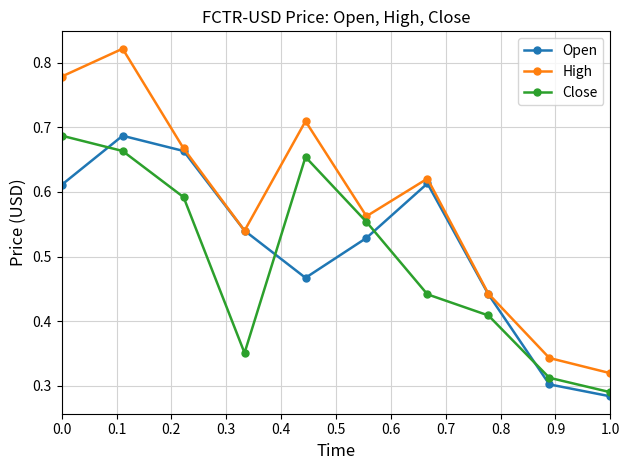

How many categories are shown in the chart?

10